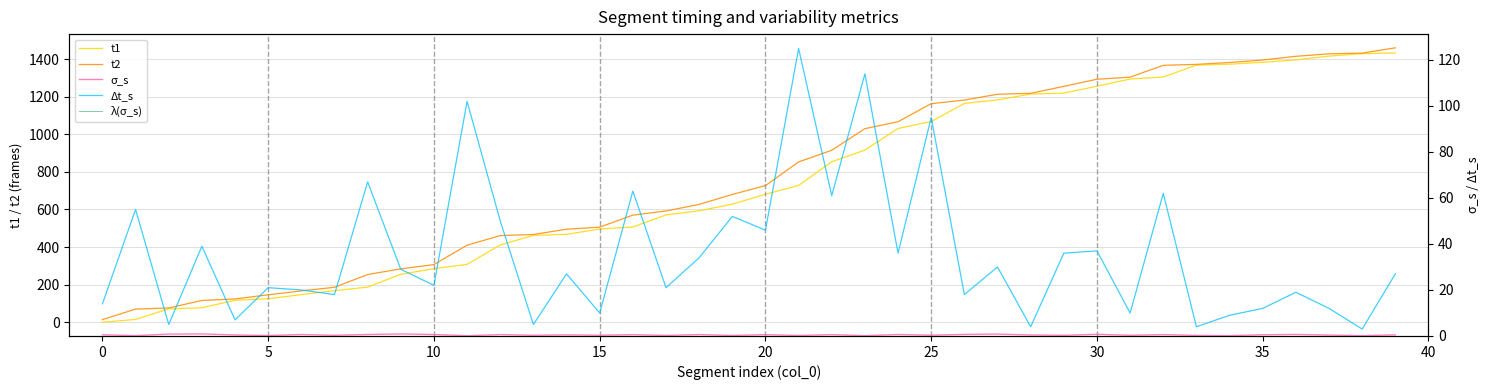

True or false: t1 and t2 intersect in this chart.

False